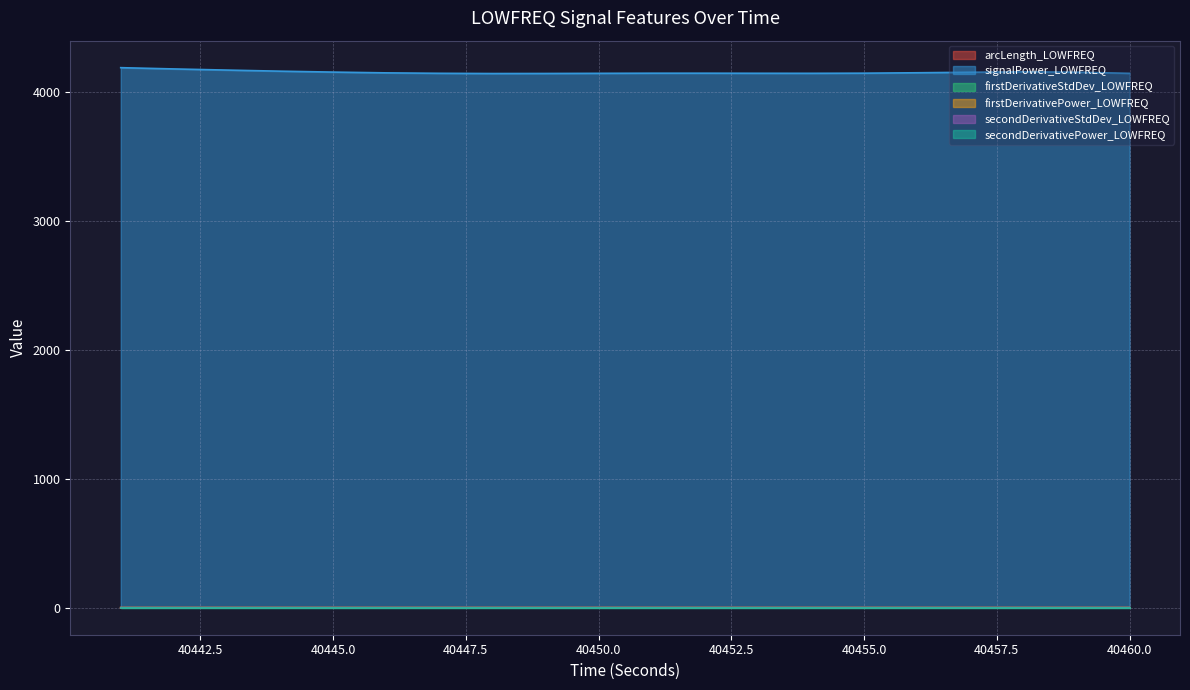

The secondDerivativePower_LOWFREQ series shows 0.0 at 40443. True or false?

False